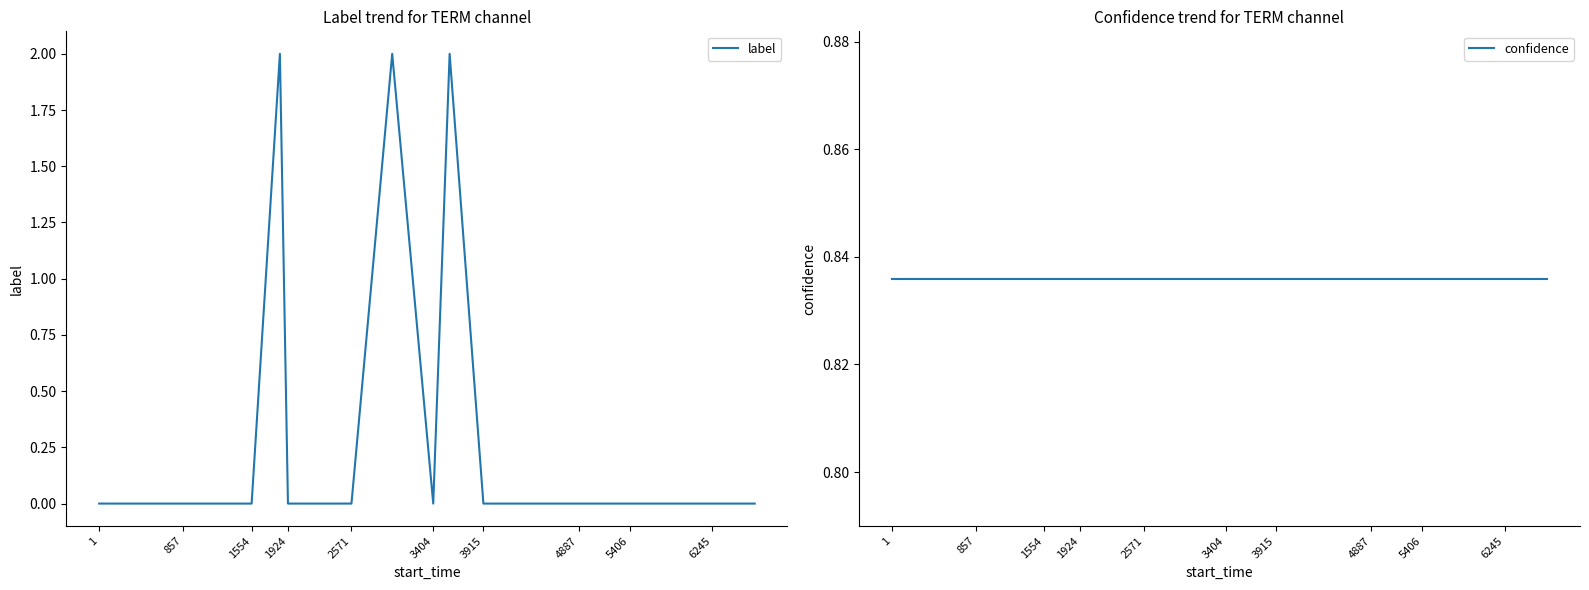

Which series ends up on top after the final intersection of label and confidence?

confidence